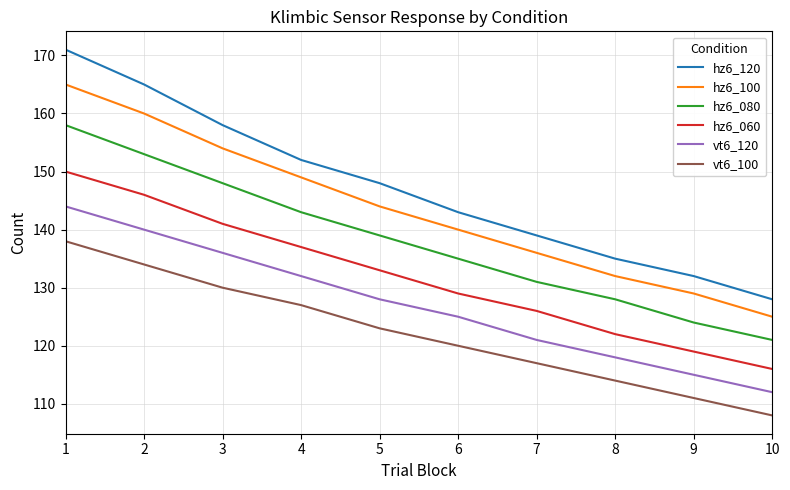

Which series changed the most between 1 and 9?

hz6_120